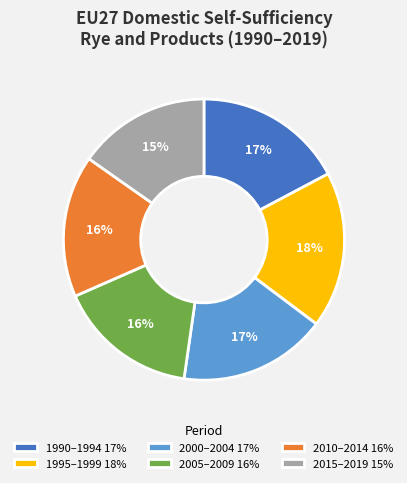

Between 1990–1994 17% and 2010–2014 16%, which is larger?

1990–1994 17%